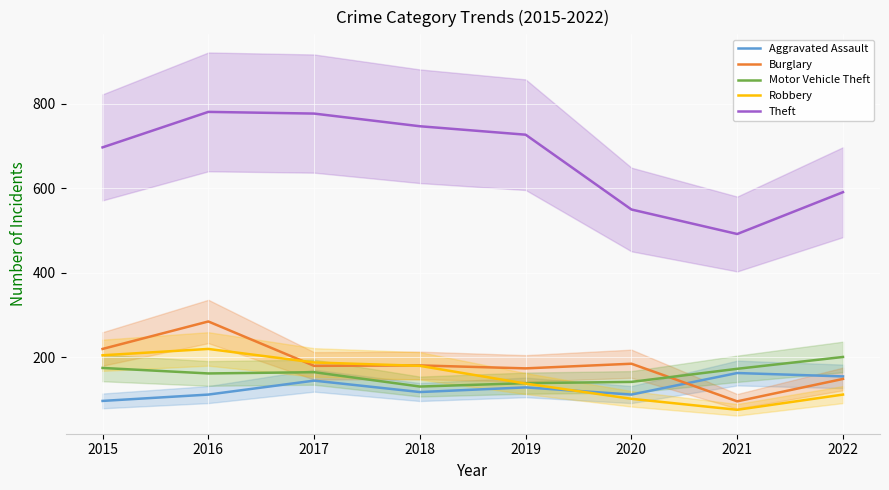

How many series are shown in this chart?

5